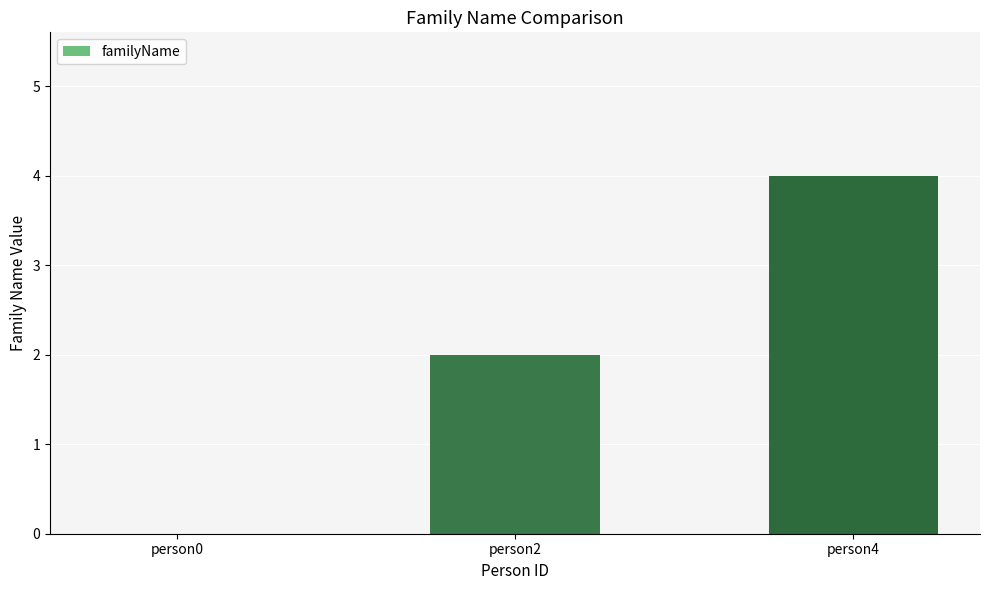

True or false: the data shows 4 at person4.

True